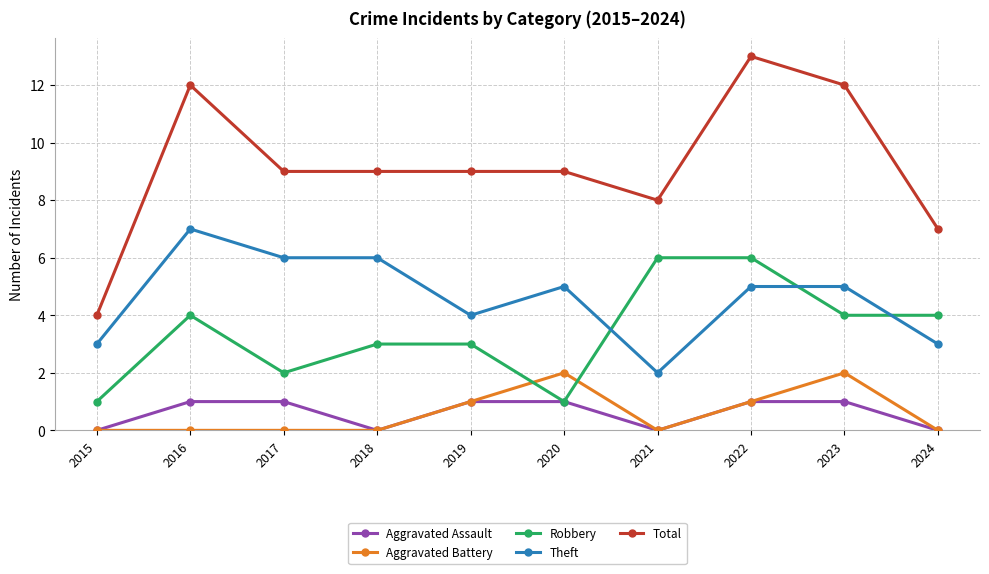

What is the difference between the second highest and second lowest values in the Aggravated Assault series?

1